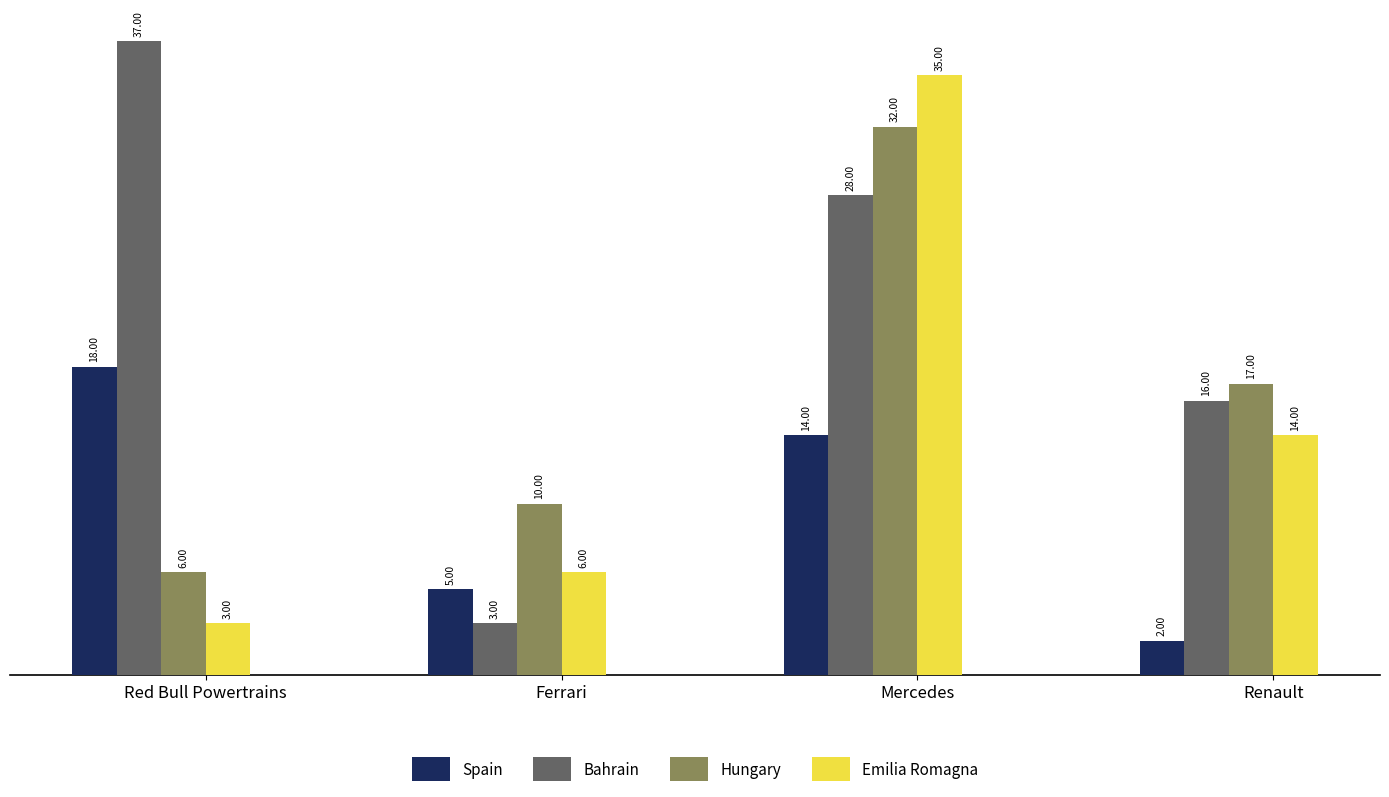

What is the difference between the maximum and minimum values in the Emilia Romagna series?

32